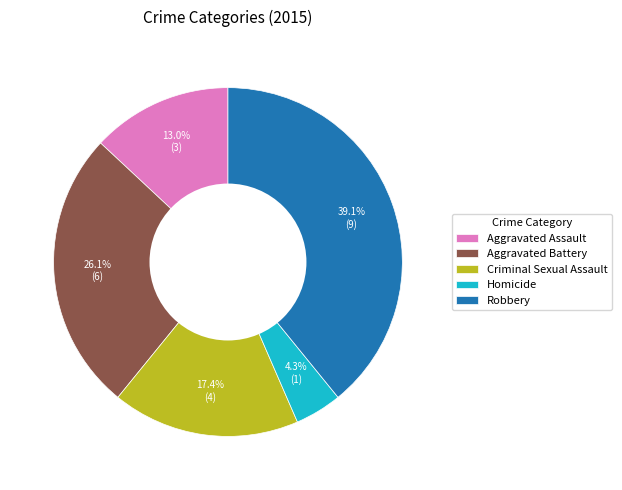

Is the sum of Aggravated Battery and Robbery greater than half?

Yes